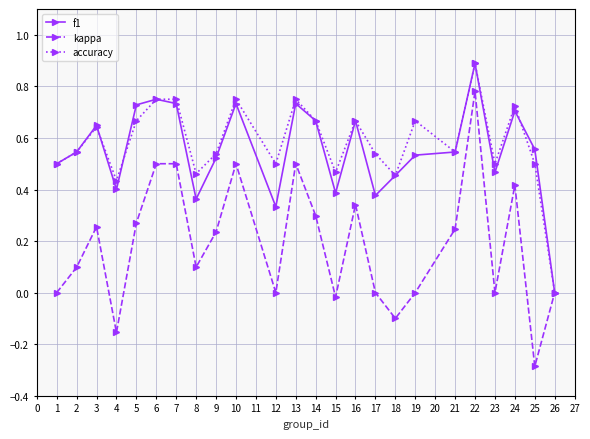

Is the value of accuracy at 23 greater than the value of kappa at 23?

Yes